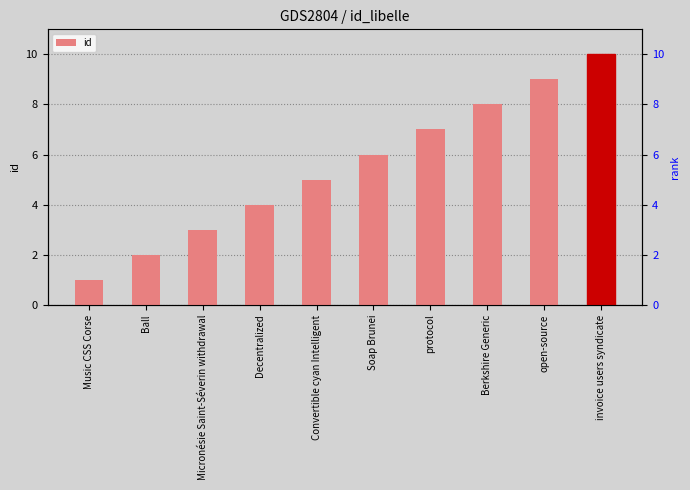

What is the ratio of the value at Soap Brunei to the value at Decentralized?

1.5